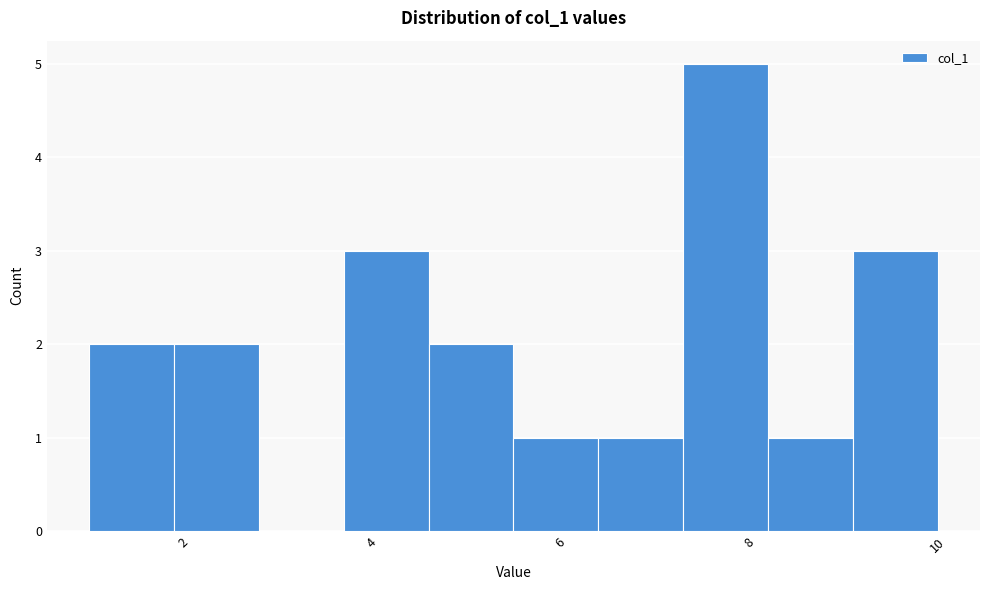

How tall is the bar that spans 9.1 to 10.0 on the x-axis? Neither the bar edges nor the heights are printed on the chart, so give them approximately, as read against the axes.

3